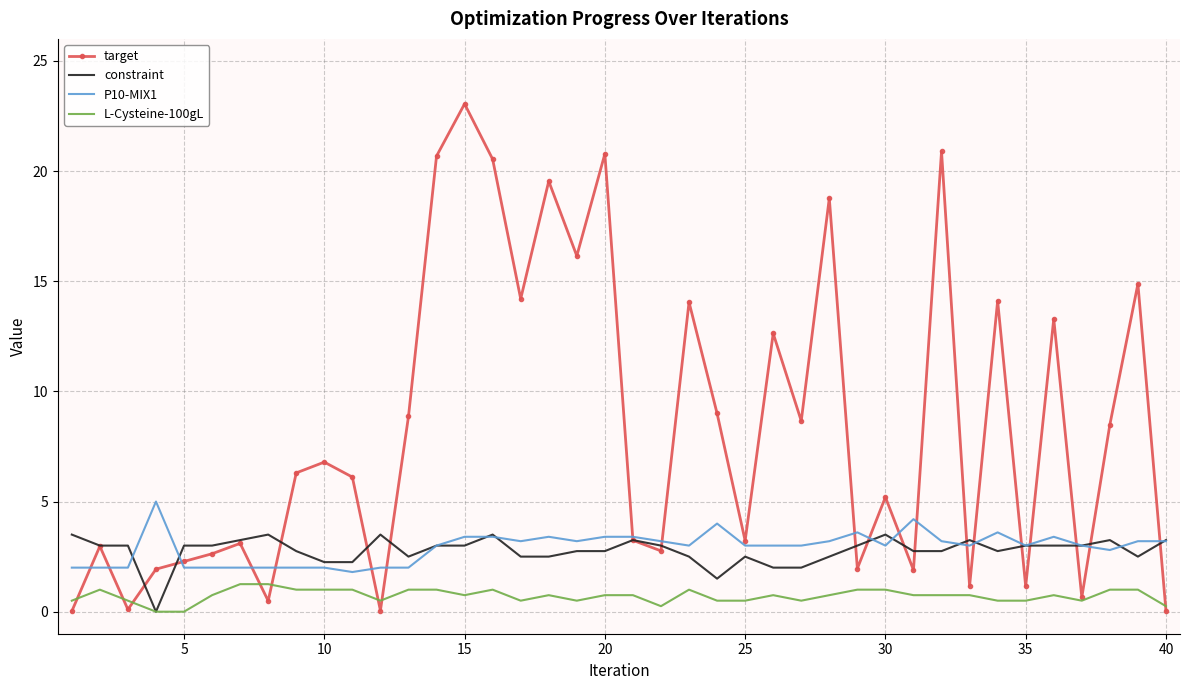

Rank the series by their maximum value, from highest to lowest.

target, P10-MIX1, constraint, L-Cysteine-100gL